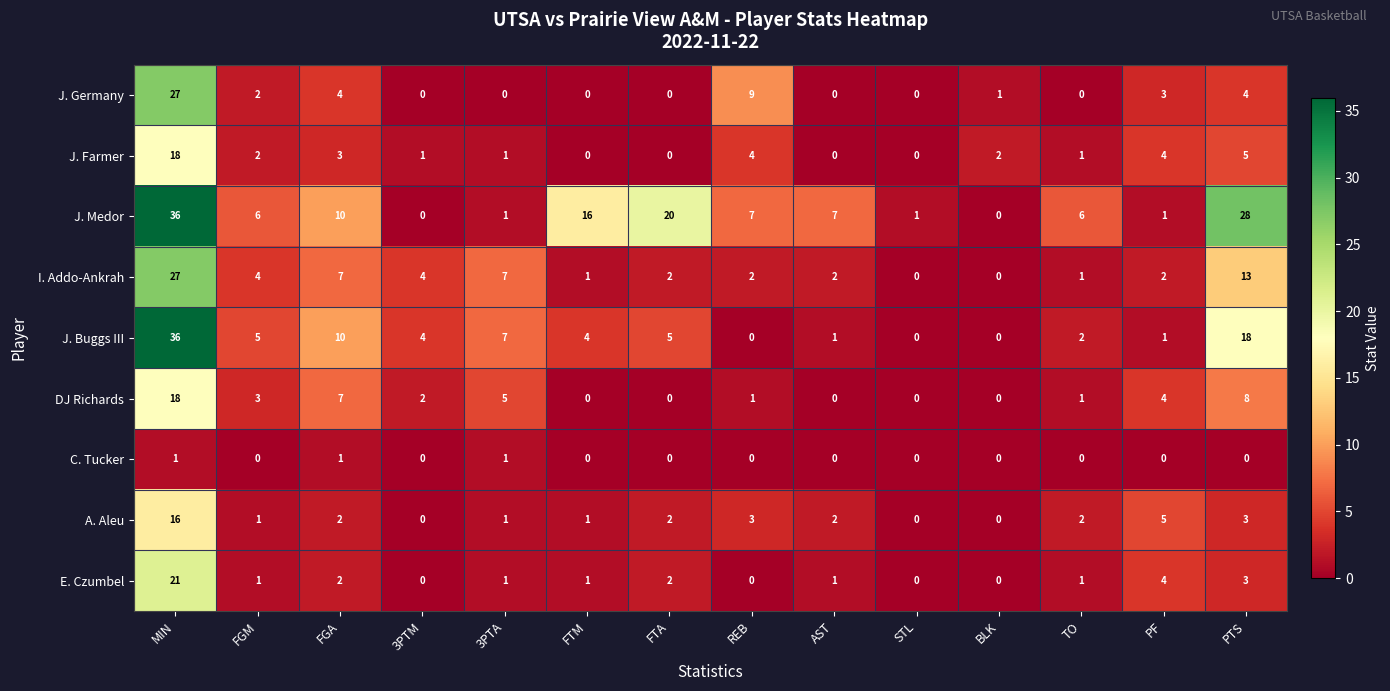

How many data points in I. Addo-Ankrah are less than 2?

4